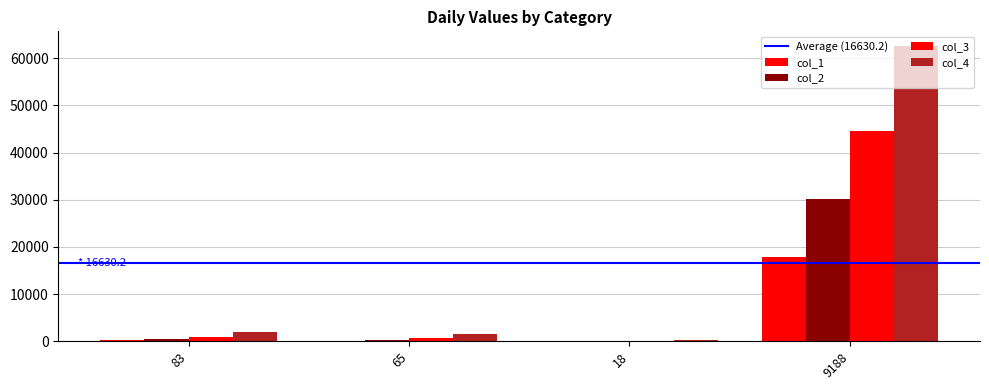

Rank the categories by col_4 value from highest to lowest.

9188, 83, 65, 18